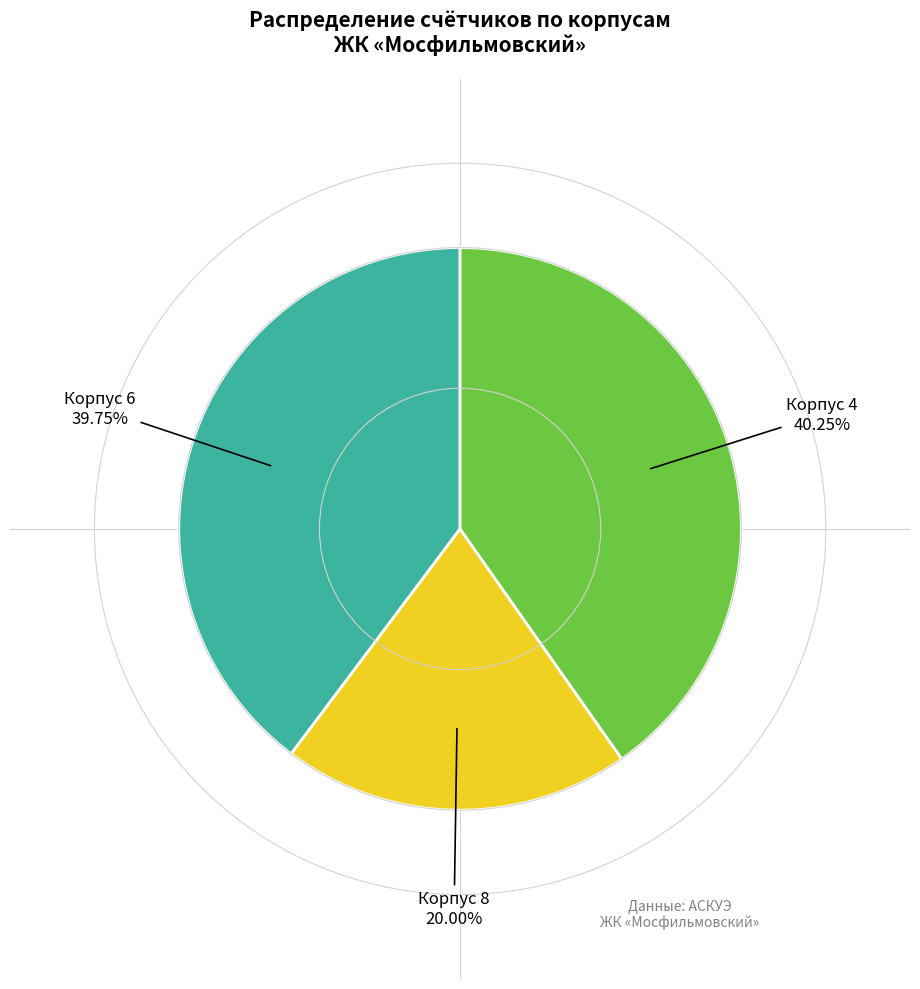

Does any single category account for the majority?

No